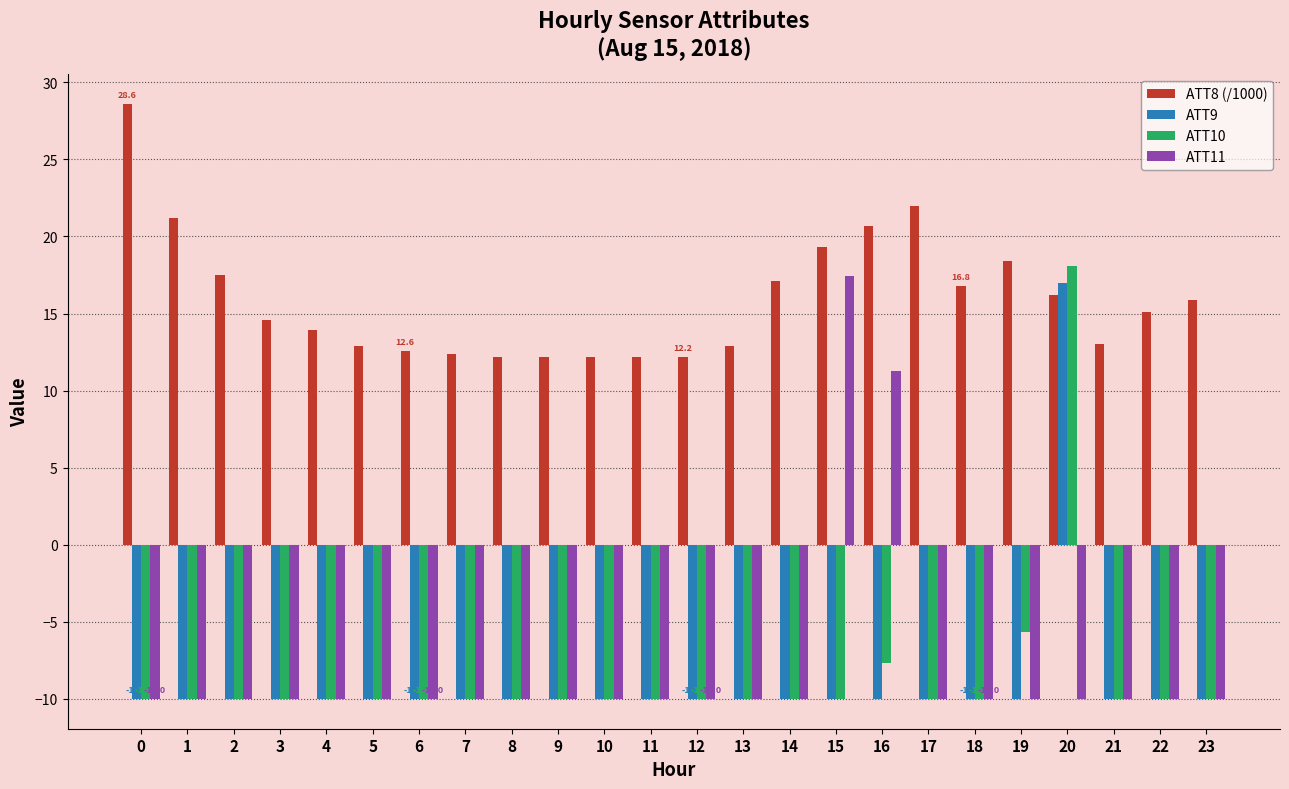

Is the value of ATT8 (/1000) at 15 greater than the value of ATT9 at 14?

Yes